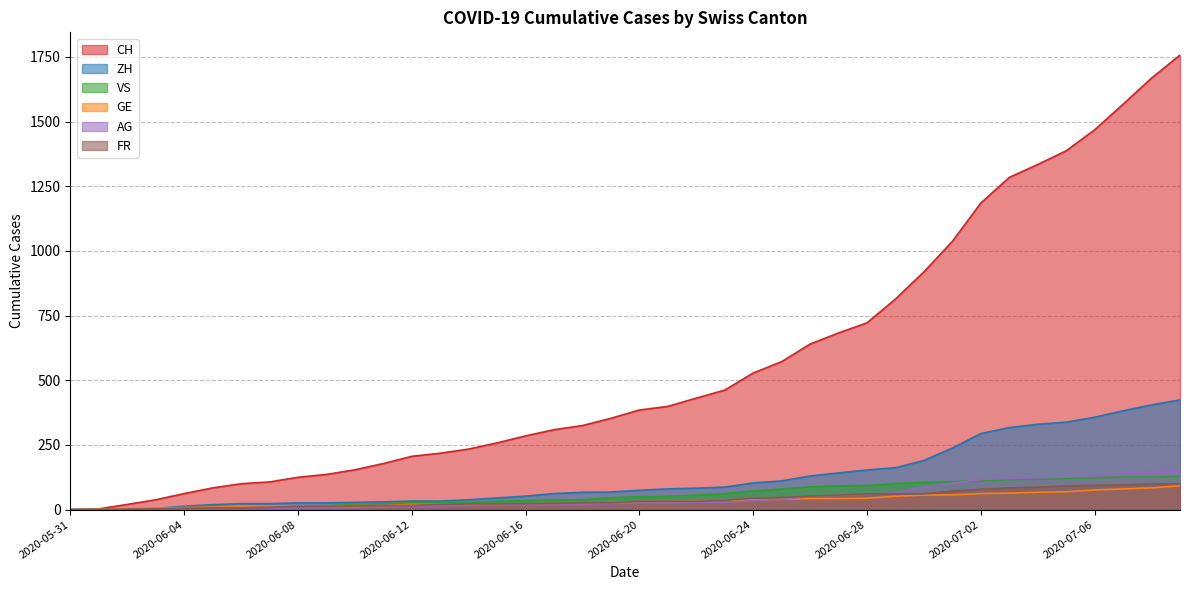

True or false: ZH and FR cross at least once.

False